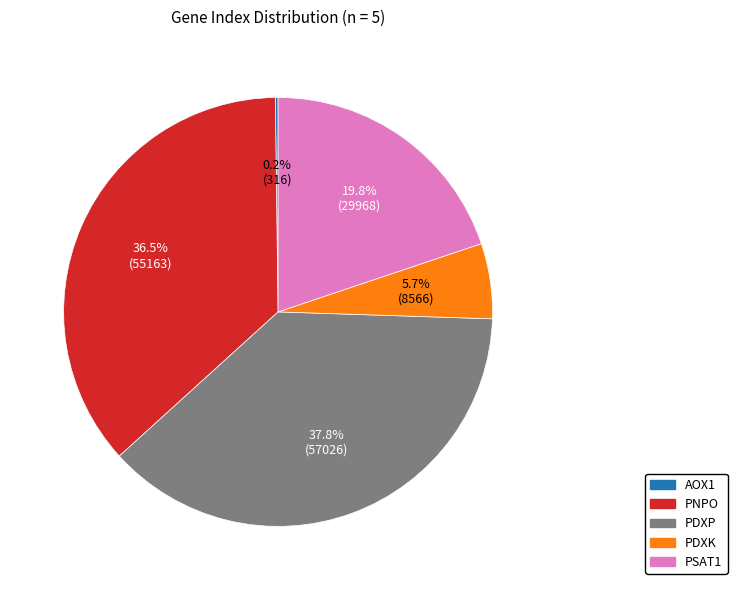

Do PDXP and PNPO together represent more than half of the pie?

Yes